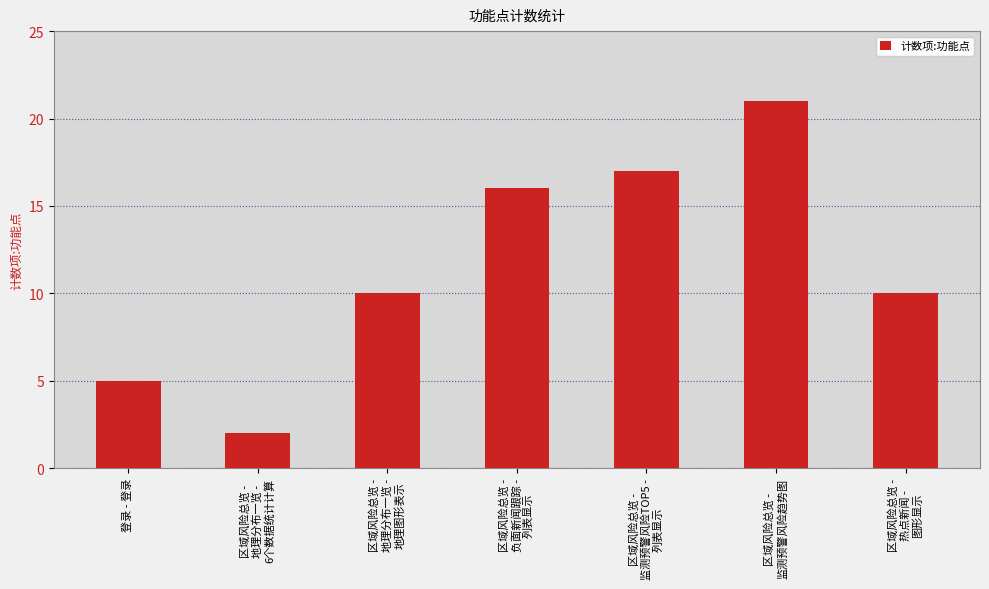

What is the change in value from 登录 - 登录 to 区域风险总览 -
负面新闻跟踪 -
列表显示?

+11